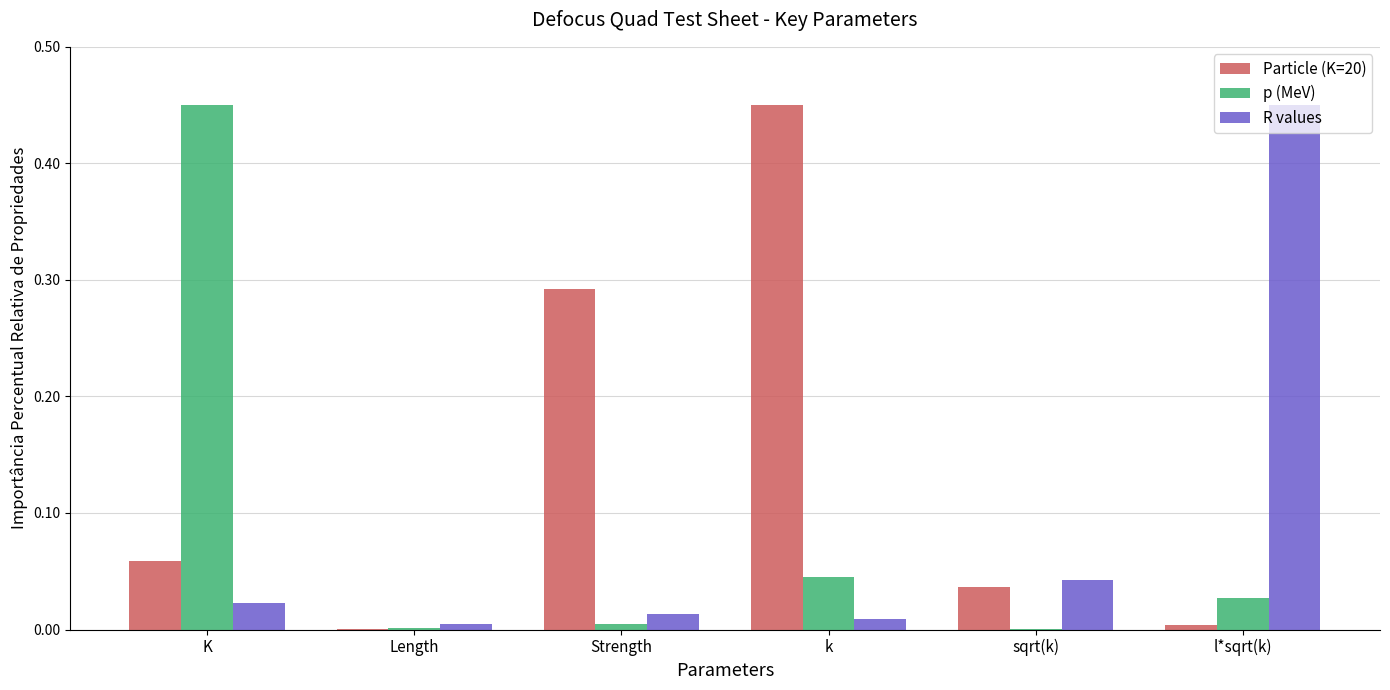

The value of p (MeV) at Length is 0.0. True or false?

True